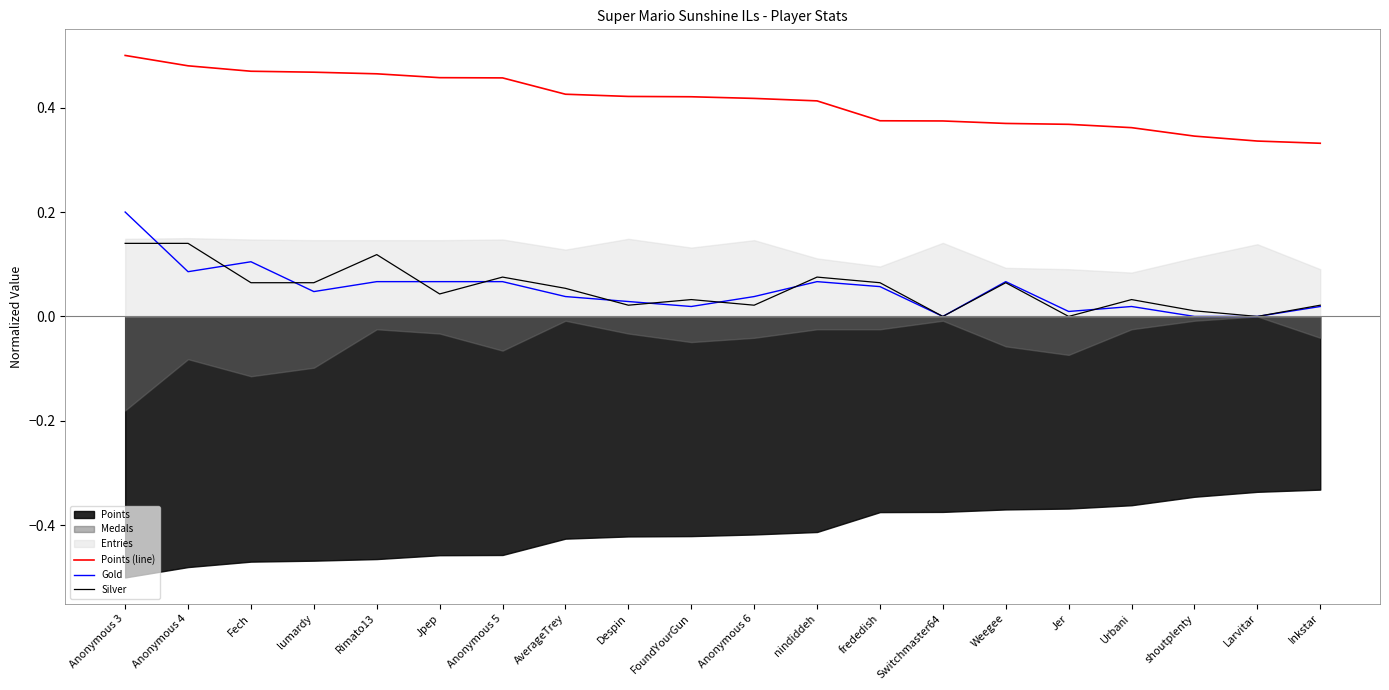

What is the value of the Points (line) point at the 12th from the left?

0.4